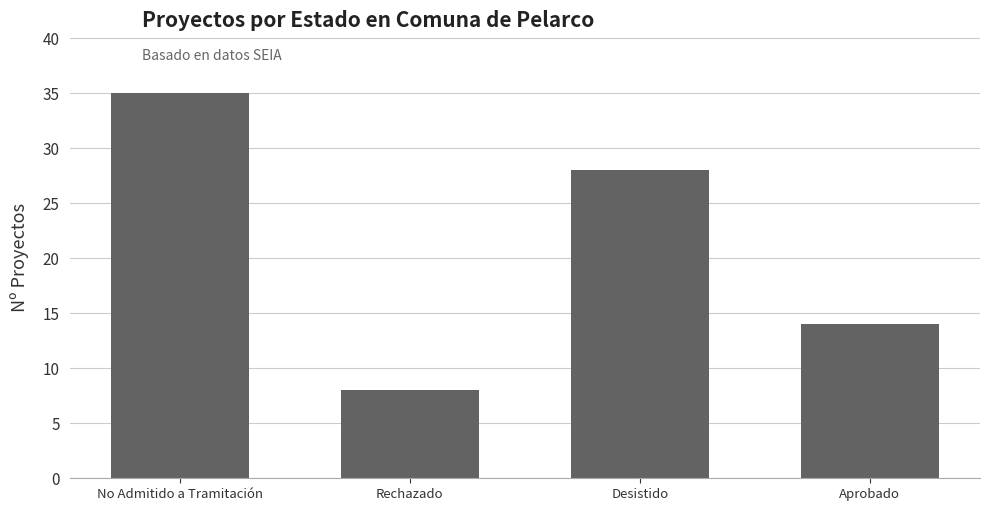

Which has a higher value, No Admitido a Tramitación or Rechazado?

No Admitido a Tramitación